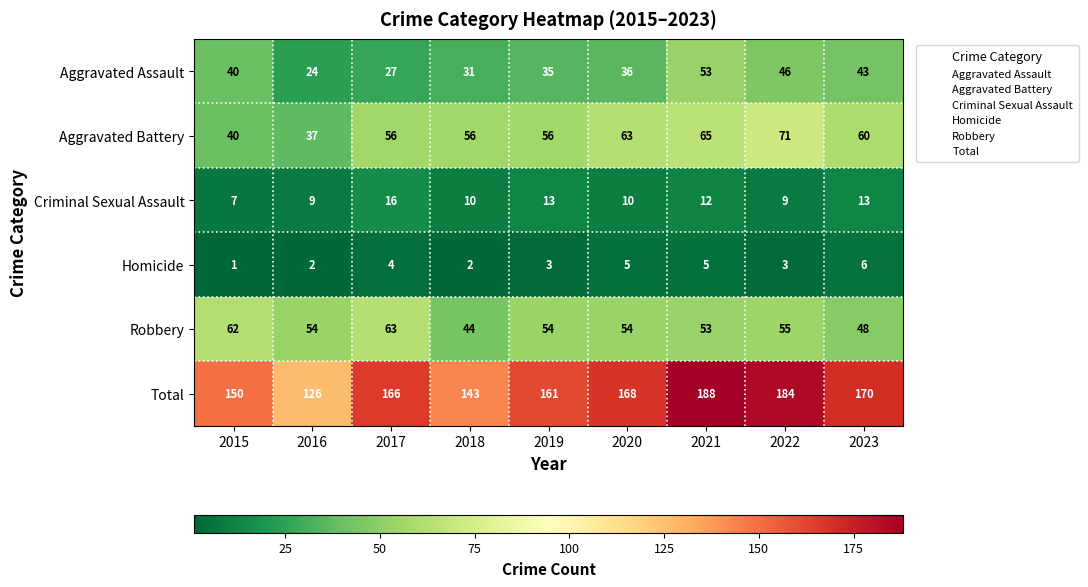

List the series in order of their peak value, lowest first.

Homicide, Criminal Sexual Assault, Aggravated Assault, Robbery, Aggravated Battery, Total